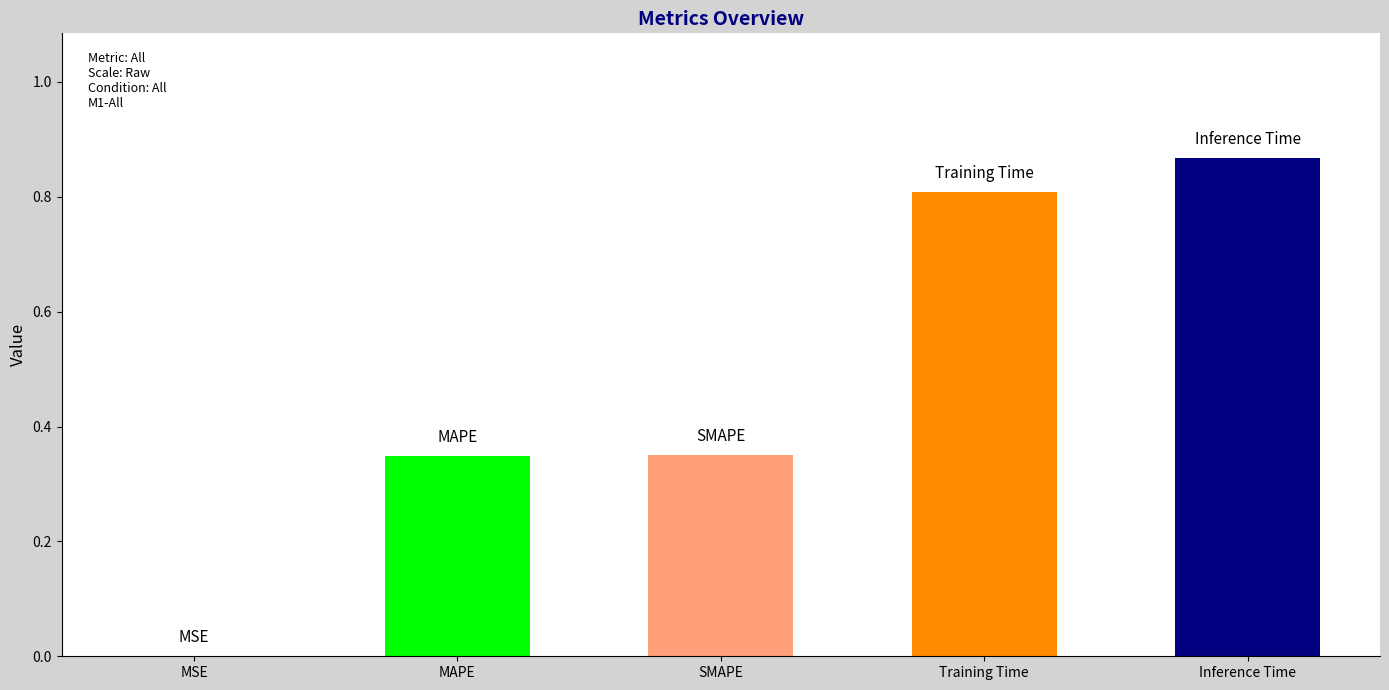

Which label corresponds to the largest value in the chart?

Inference Time